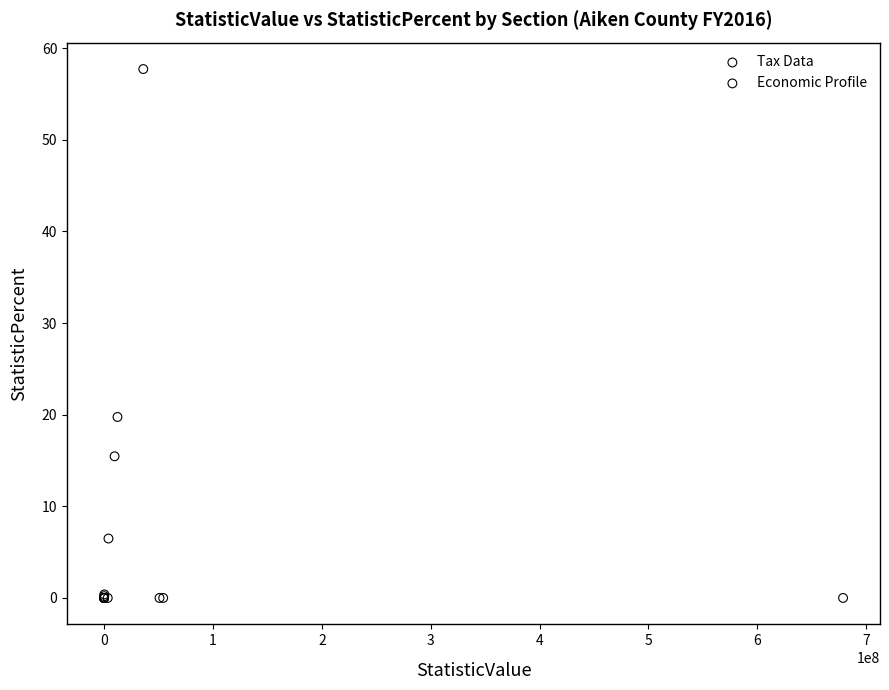

Which series contains the highest Y value?

Tax Data